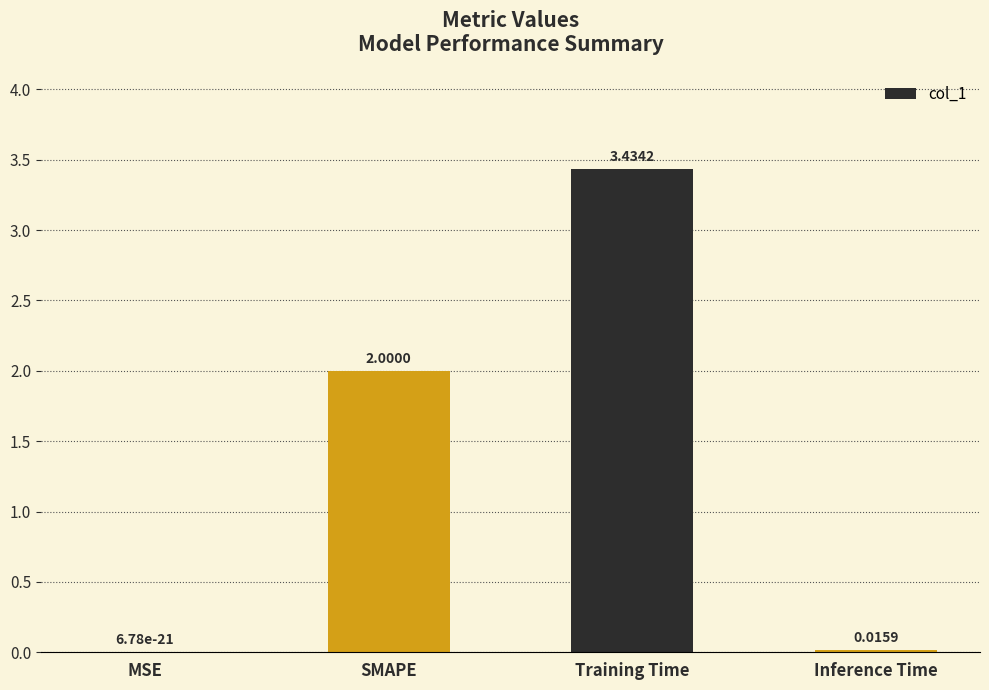

The chart shows a value of 2.0 at SMAPE. True or false?

True